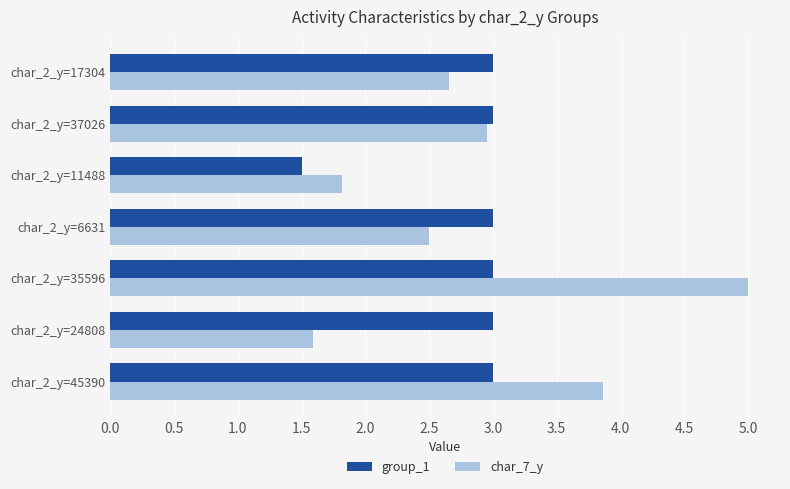

What is the difference between the second highest and minimum values in the char_7_y series?

2.3